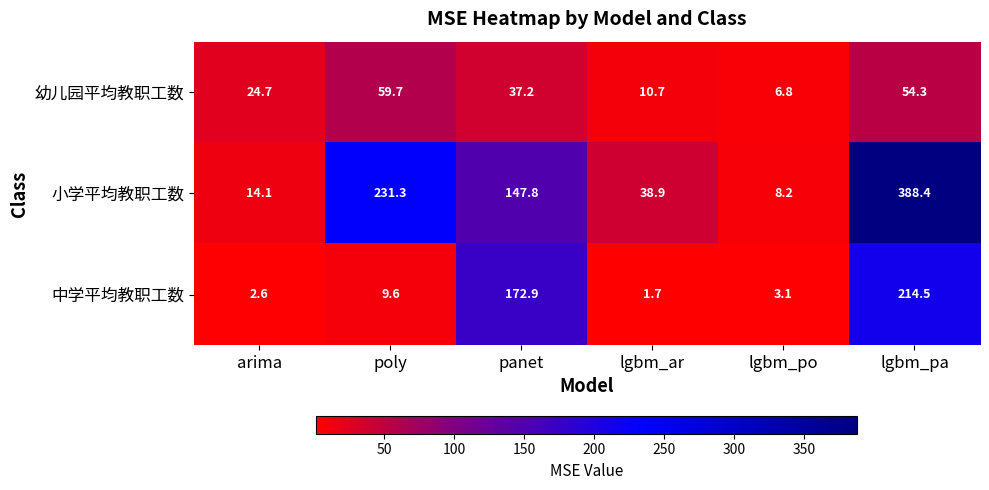

List the series in order of their peak value, highest first.

小学平均教职工数, 中学平均教职工数, 幼儿园平均教职工数